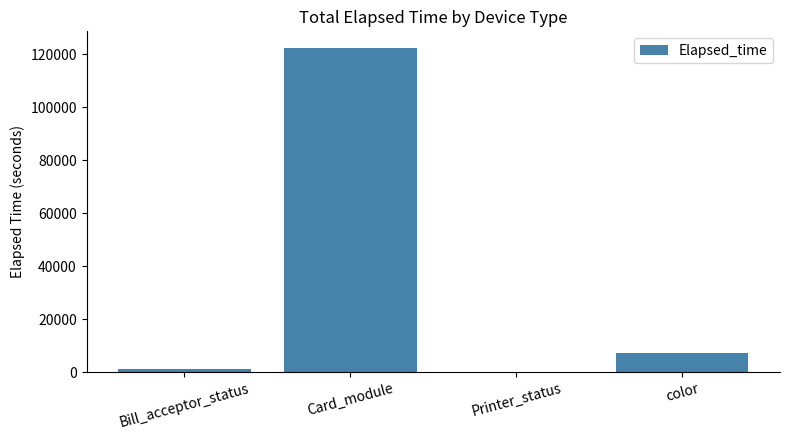

Which has a higher value, Bill_acceptor_status or color?

color